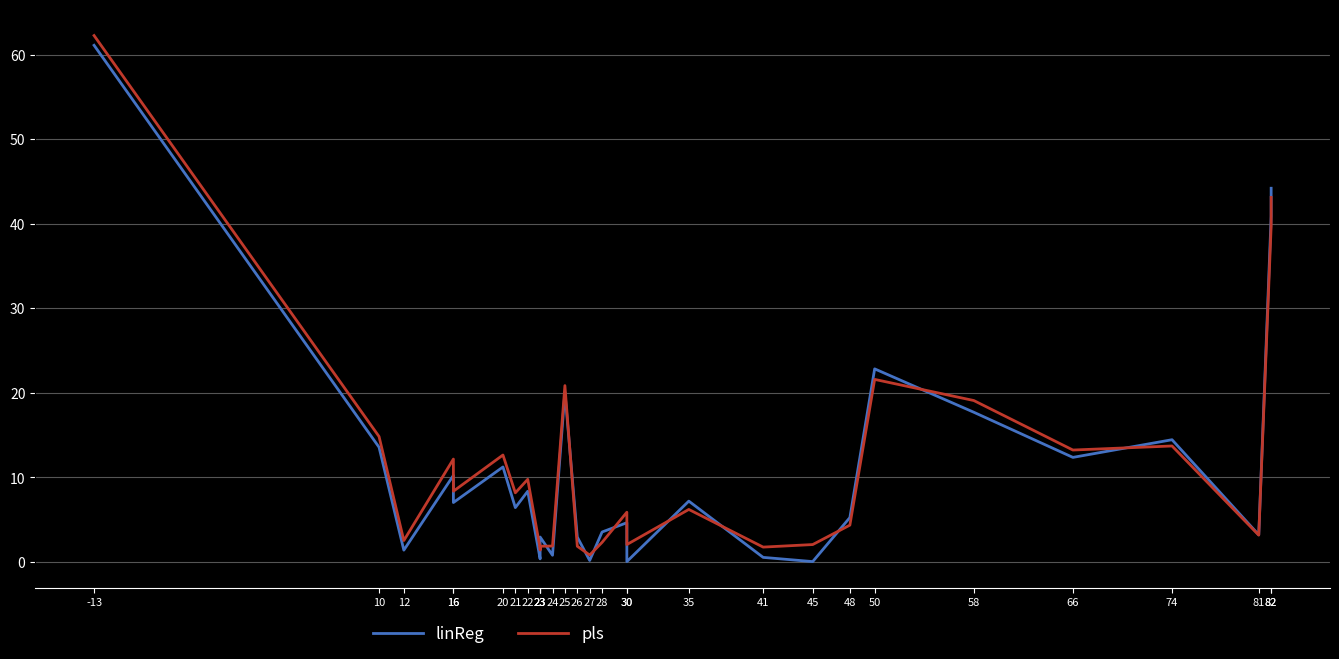

Rank the categories by pls value from highest to lowest.

-13, 82, 82, 50, 25, 58, 10, 74, 66, 20, 16, 22, 16, 21, 35, 30, 48, 81, 12, 28, 30, 45, 24, 23, 26, 41, 23, 23, 27